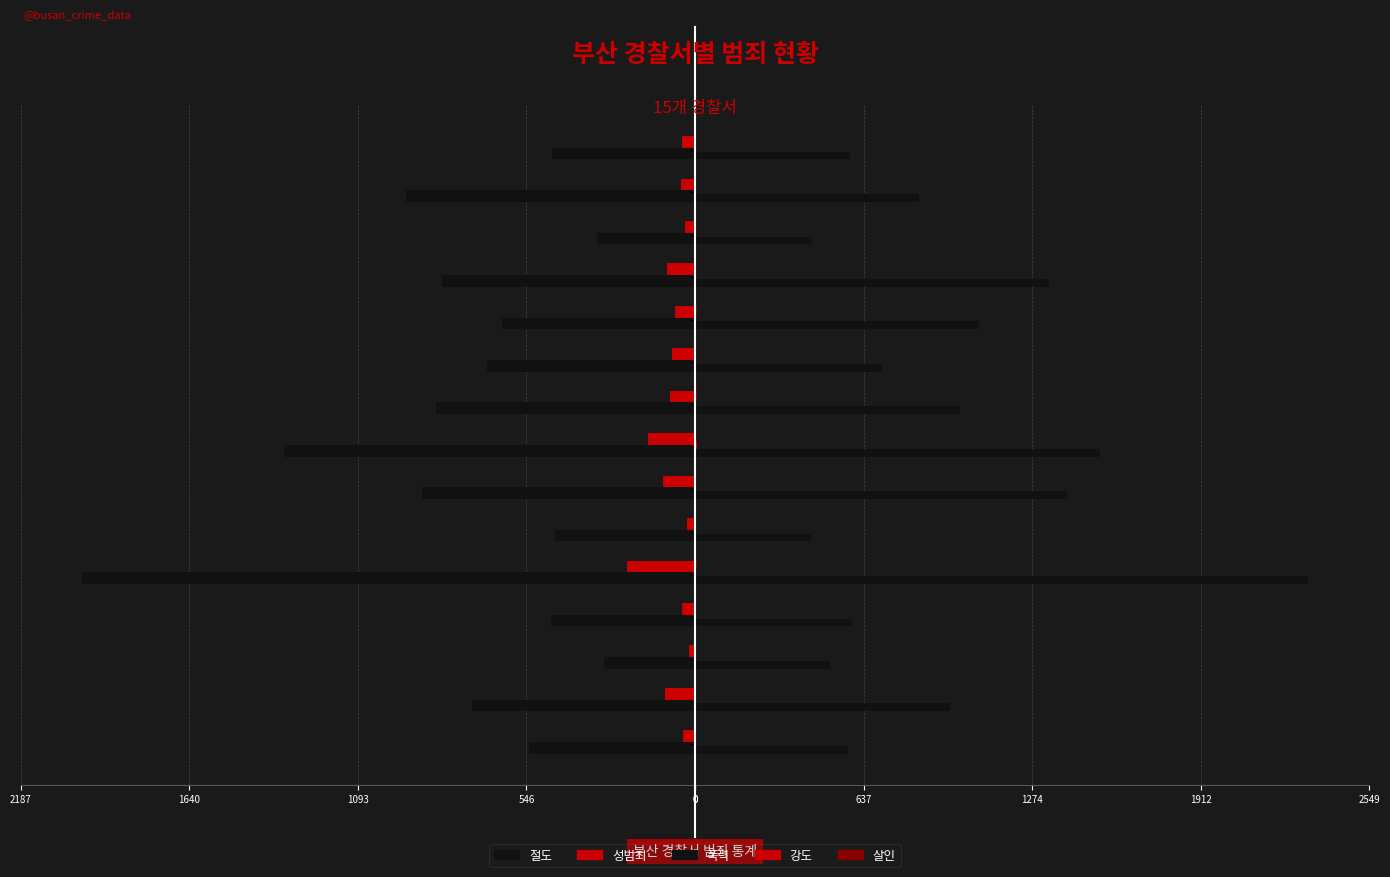

How many values in the 폭력 series are below 848?

7